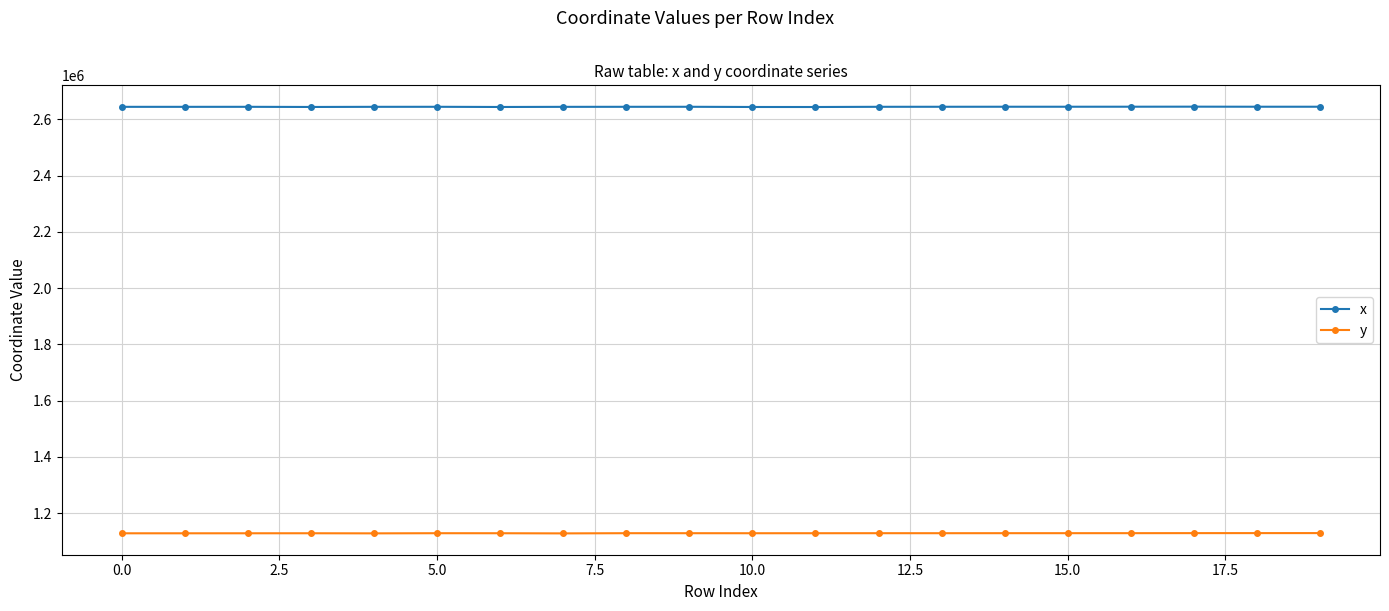

At how many categories does at least one series exceed 1811204?

20